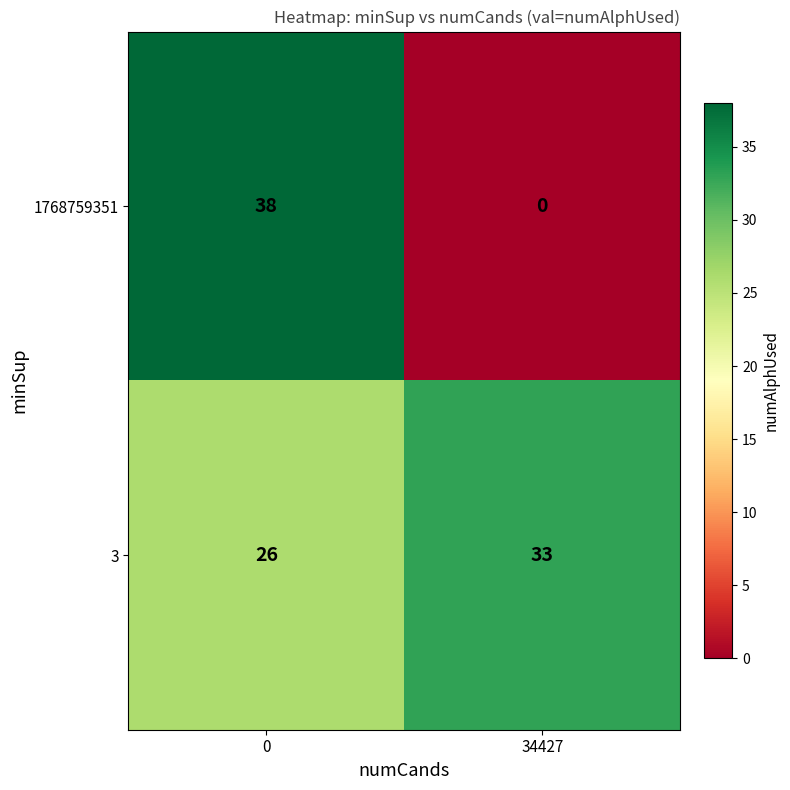

List the labels in order of 3 value, smallest first.

0, 34427